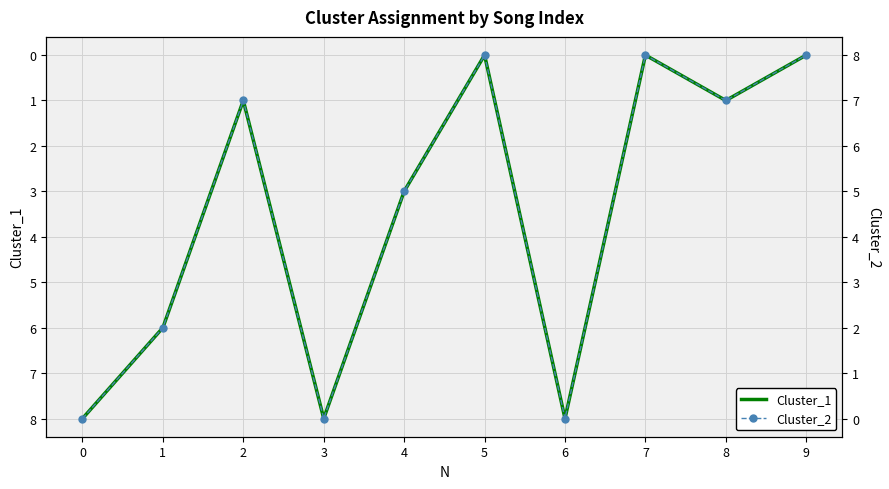

How many data points does each series have?

10